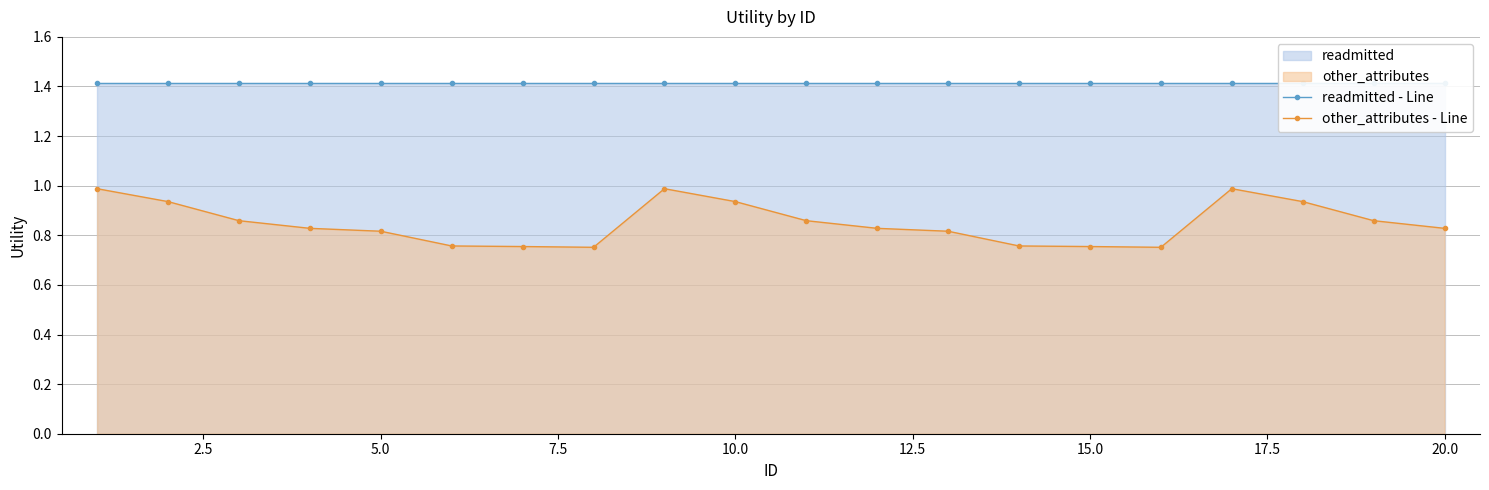

At how many categories does at least one series exceed 0?

20